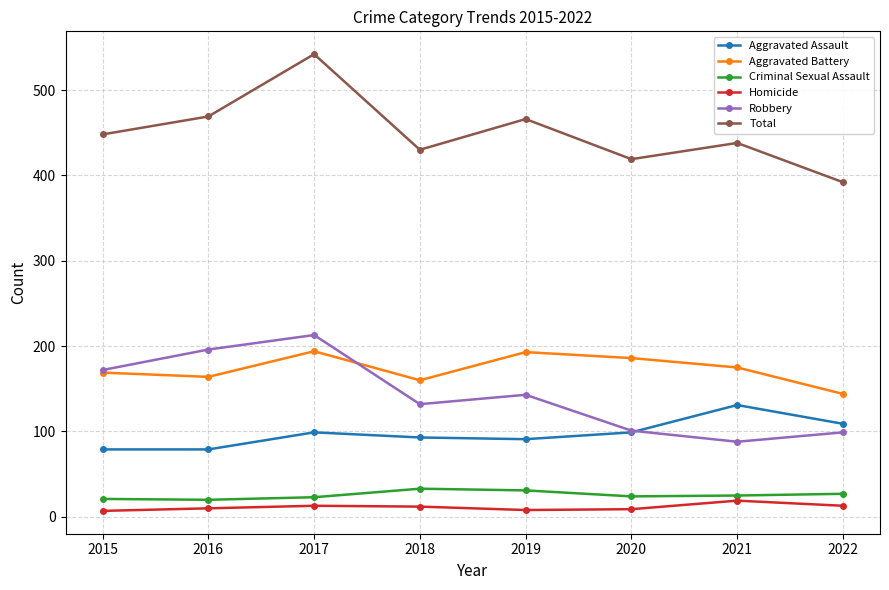

Is it true that Aggravated Battery equals 175 at 2021?

True